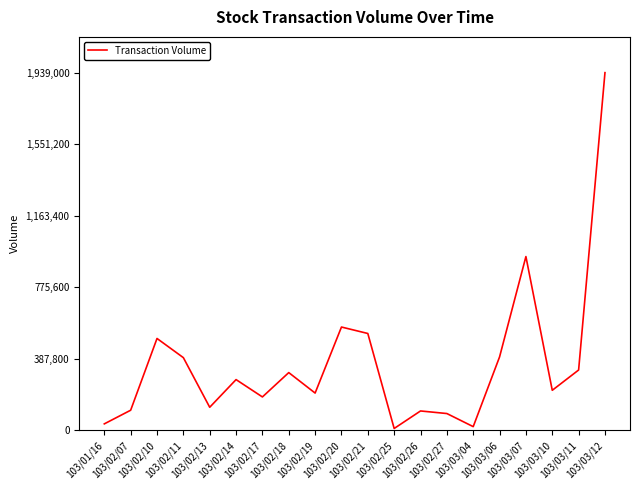

What is the greatest value displayed?

1939000